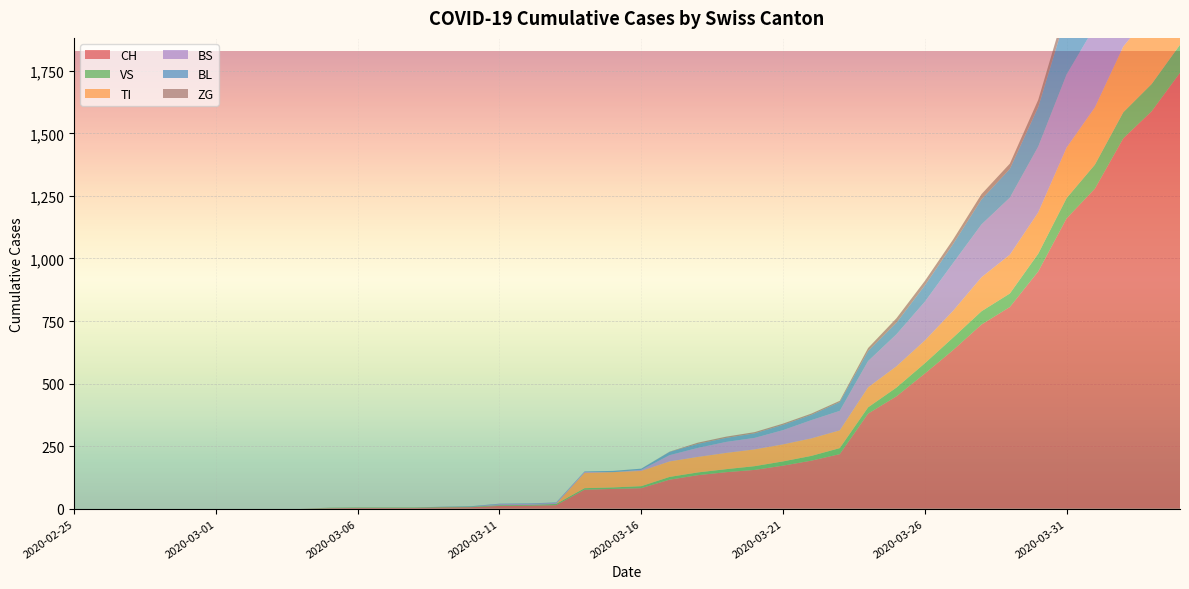

Reading left to right, extract all data points from this chart.

CH: 0	0	0	0	0	0	0	0	0	2	3	3	3	5	6	11	12	14	76	79	82	116	134	146	155	172	192	218	380	449	540	634	736	806	948	1160	1279	1480	1588	1742
VS: 0	0	0	0	0	0	0	0	0	2	2	2	2	2	2	3	3	5	6	6	8	11	11	12	15	17	19	24	25	35	41	50	53	54	71	81	96	104	109	112
TI: 0	0	0	0	0	0	0	0	0	0	0	0	0	0	0	0	0	0	61	61	61	62	62	65	67	68	70	71	80	85	91	107	136	155	165	202	229	263	287	314
BS: 0	0	0	0	0	0	0	0	0	0	0	0	0	0	0	4	4	4	4	0	4	25	36	44	46	57	73	78	105	128	155	191	211	228	263	292	323	350	397	434
BL: 0	0	0	0	0	0	0	0	0	0	0	0	0	1	2	2	2	2	2	5	5	13	16	16	18	21	21	35	40	46	65	76	100	115	158	242	249	262	266	298
ZG: 0	0	0	0	0	0	0	0	0	0	0	0	0	0	0	0	0	0	0	0	0	1	5	5	5	5	5	5	12	18	18	18	21	21	29	39	40	41	44	46